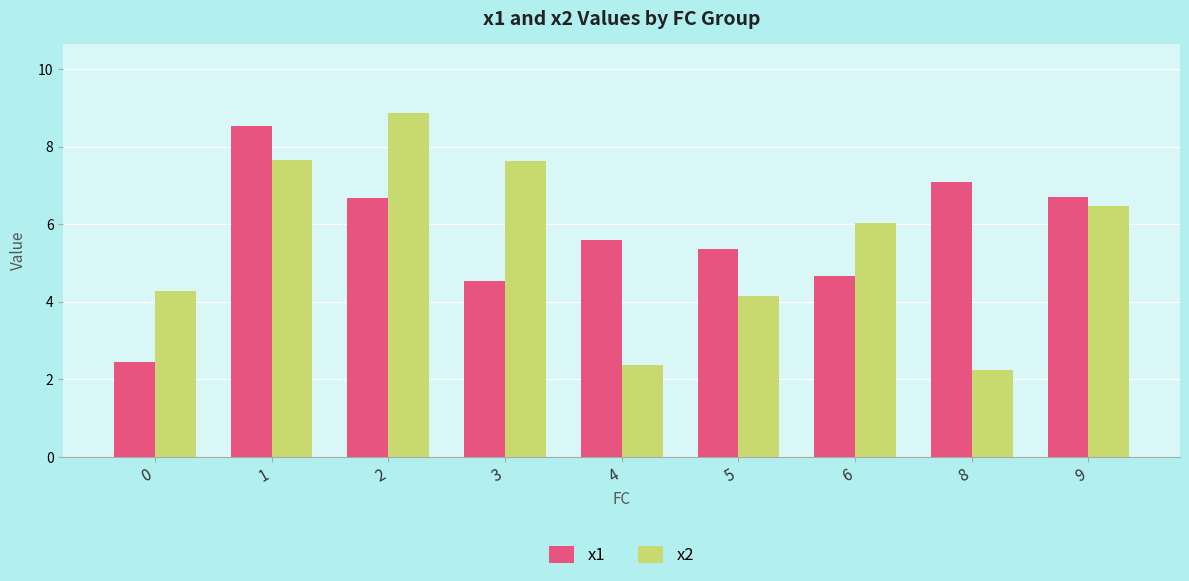

Which series has the largest total across all categories?

x1